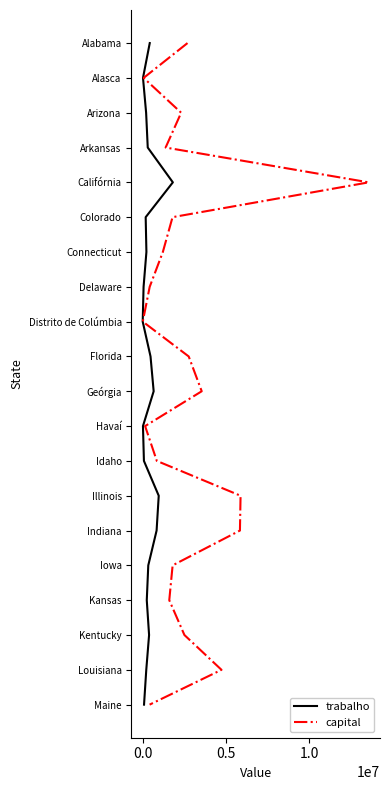

Is the value of capital at −0.5 greater than the value of trabalho at 6?

No